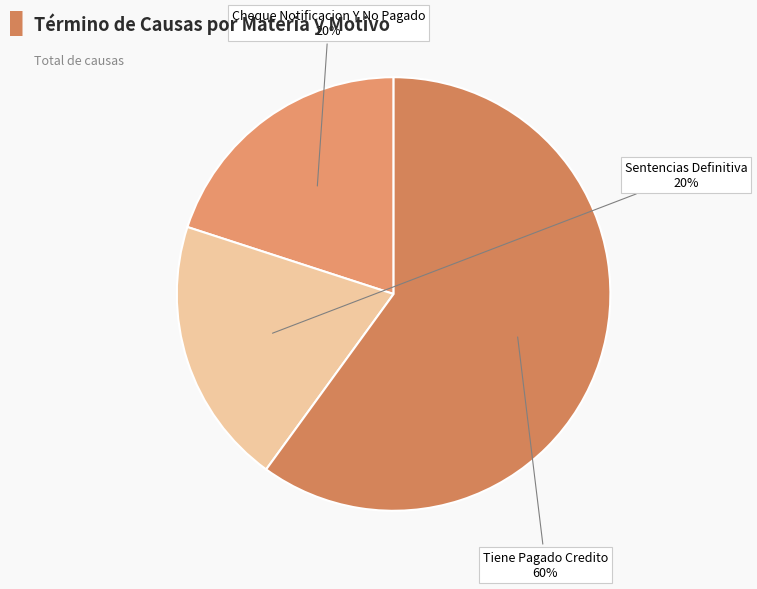

Is it true that Cheque Notificacion Y No Pagado is 28% of the pie?

False